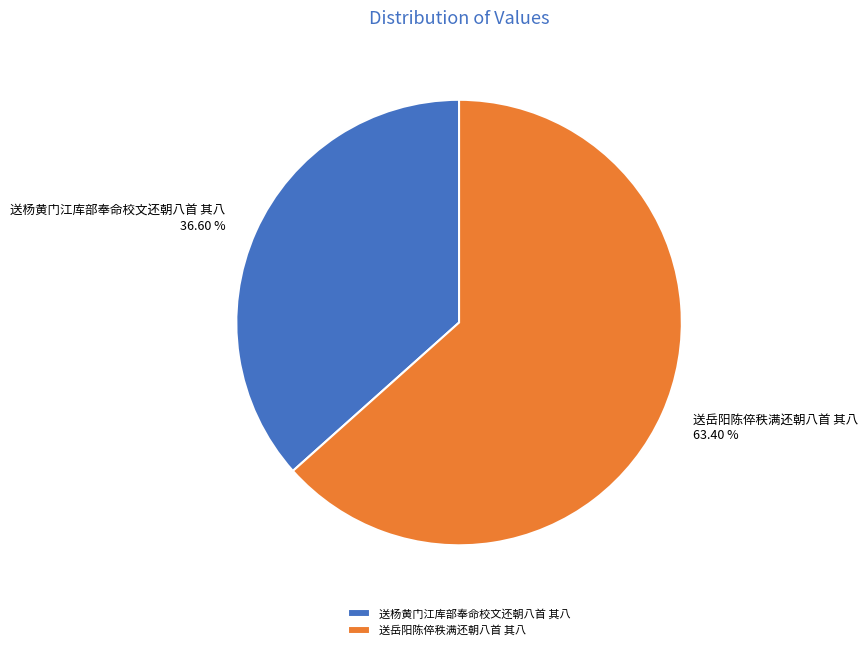

Which category has the smallest portion of the pie?

送杨黄门江库部奉命校文还朝八首 其八